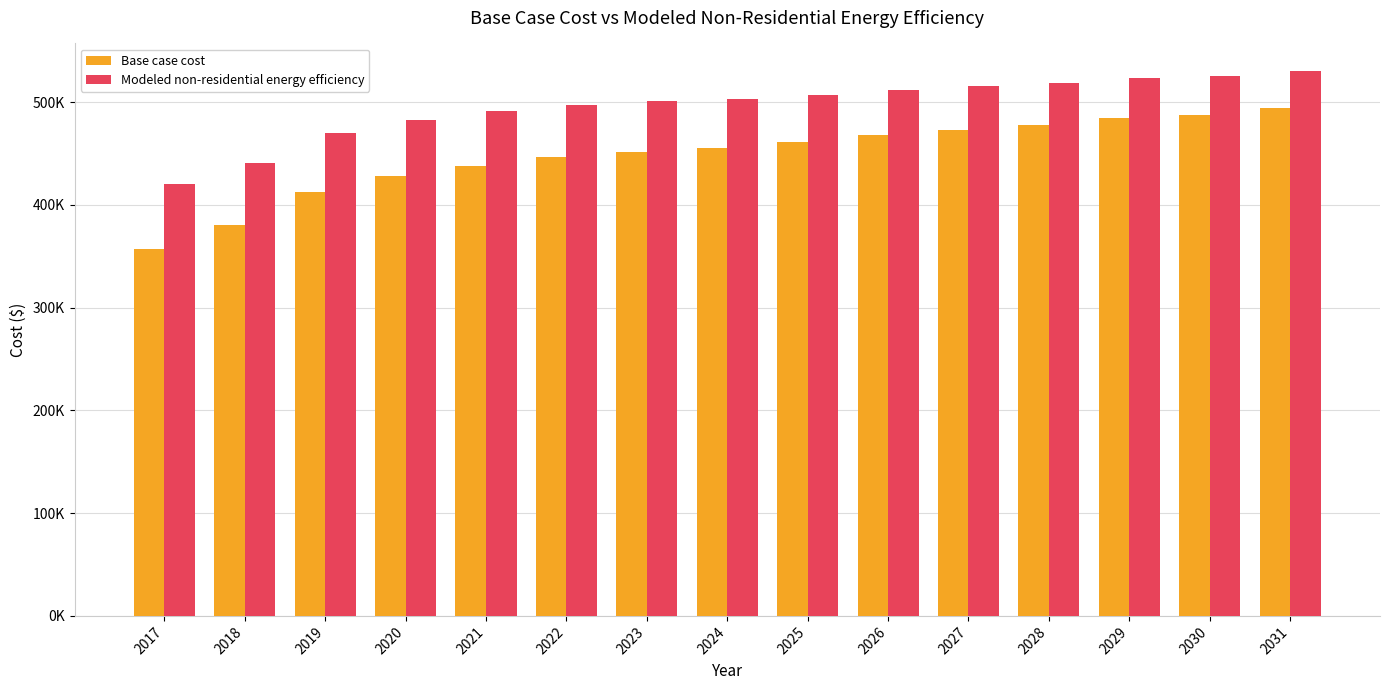

Which series changed the most between 2020 and 2028?

Base case cost